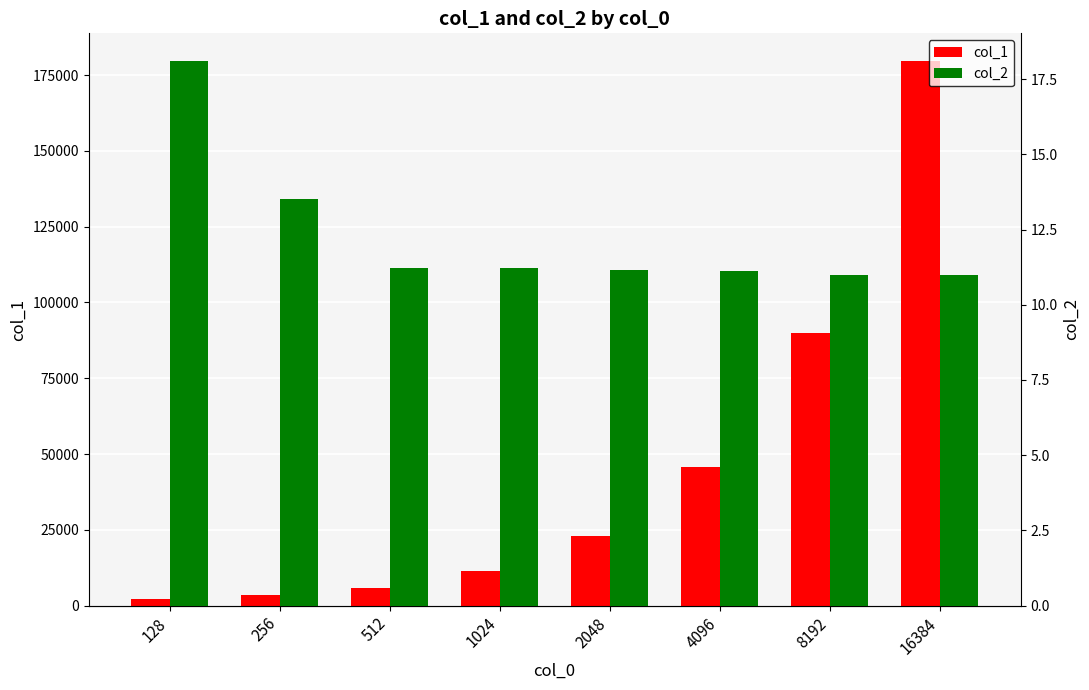

How many groups of bars are there?

8